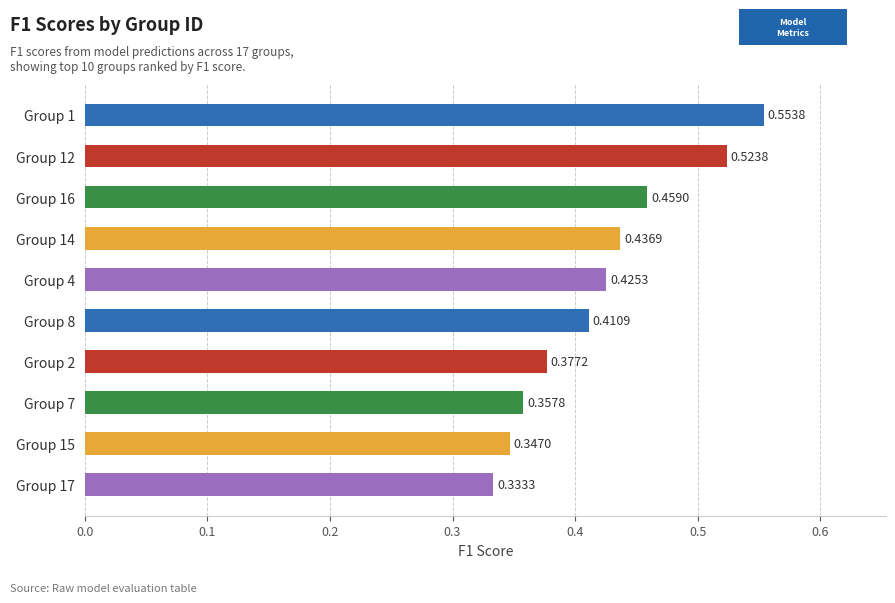

Which has a higher value, Group 7 or Group 4?

Group 4